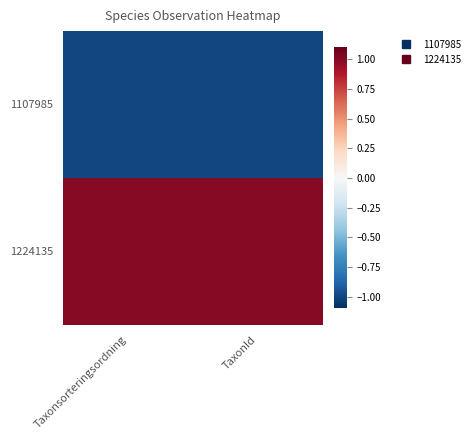

Which series has the largest total across all categories?

1224135